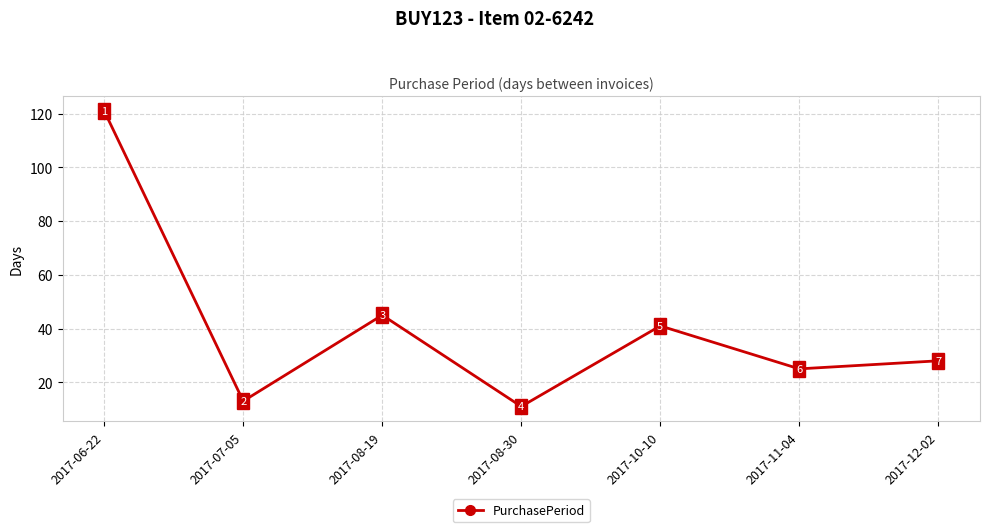

Reading left to right, what are all the values shown in this chart?

121	13	45	11	41	25	28